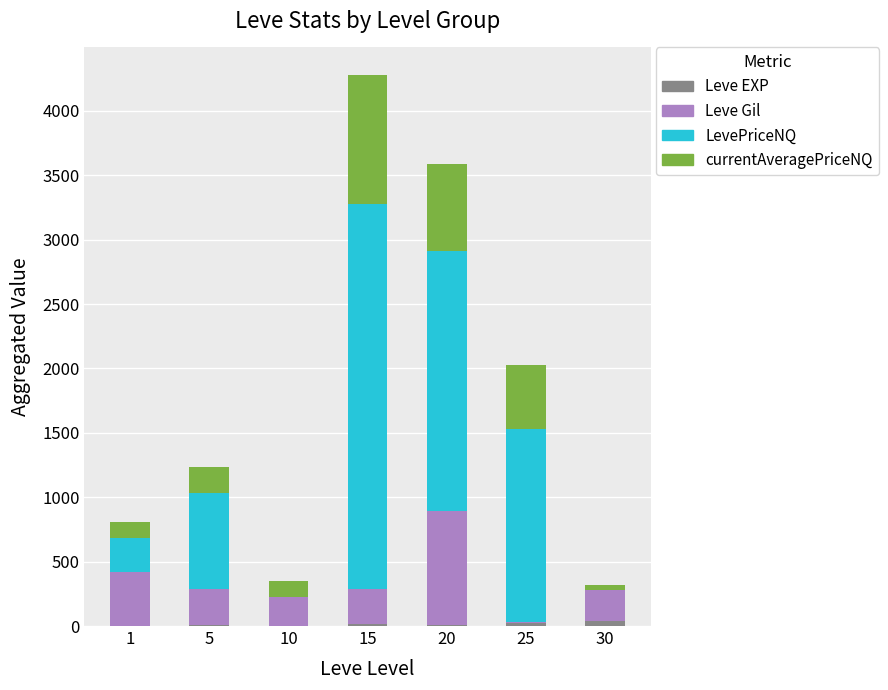

At which category is the sum across all series the highest?

15